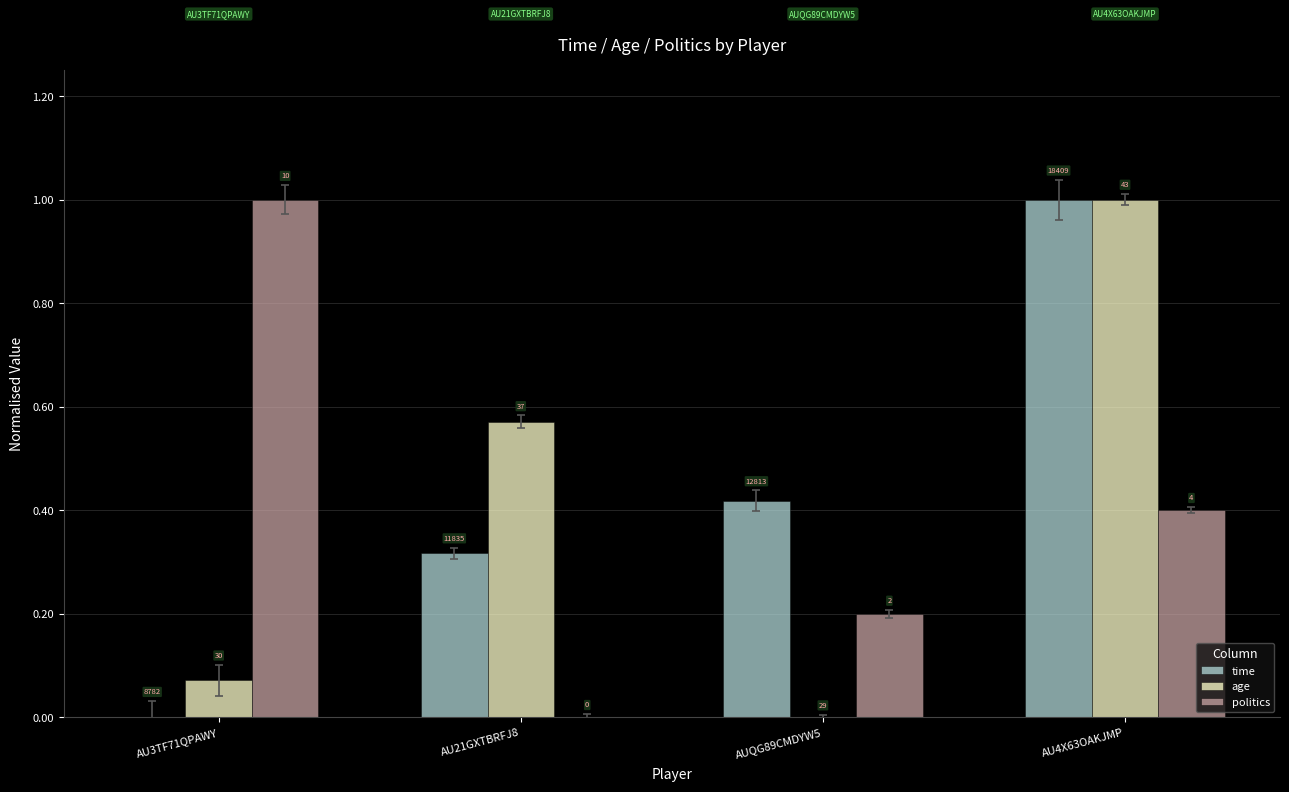

Rank the series by their average value, from highest to lowest.

time, age, politics